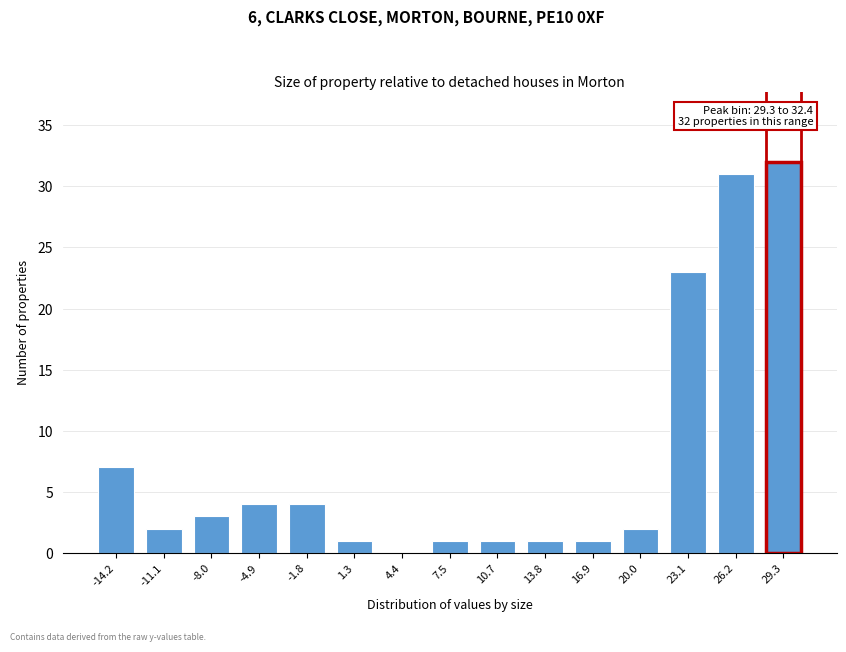

Reading left to right, what are all the values shown in this chart?

-14.2=7	-11.1=2	-8.0=3	-4.9=4	-1.8=4	1.3=1	4.4=0	7.5=1	10.7=1	13.8=1	16.9=1	20.0=2	23.1=23	26.2=31	29.3=32